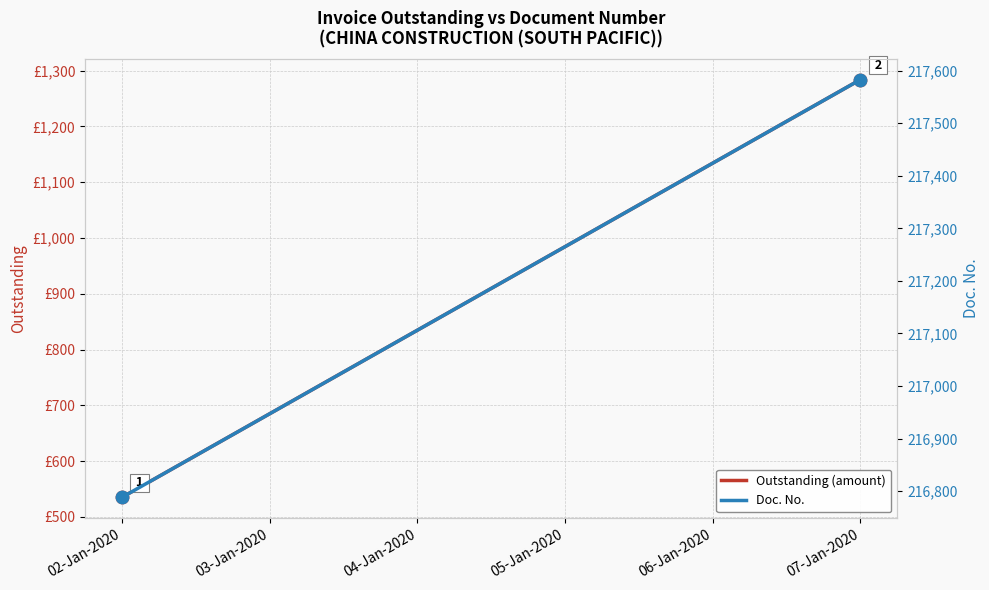

Which series has the widest spread of Y values?

Doc. No.